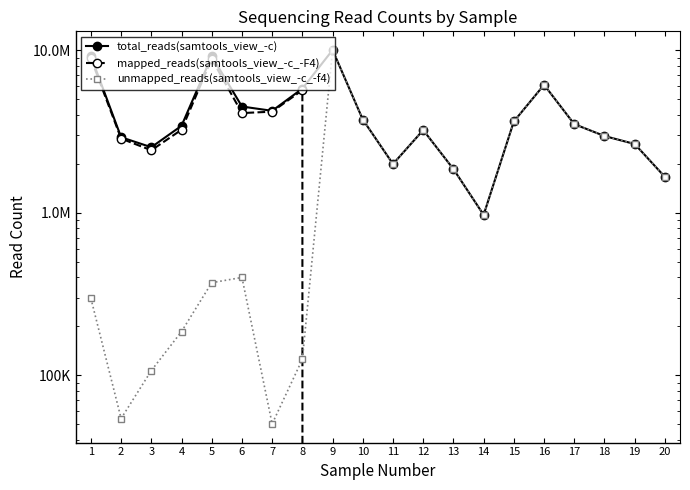

What value does the total_reads(samtools_view_-c) series have at 6?

4504277